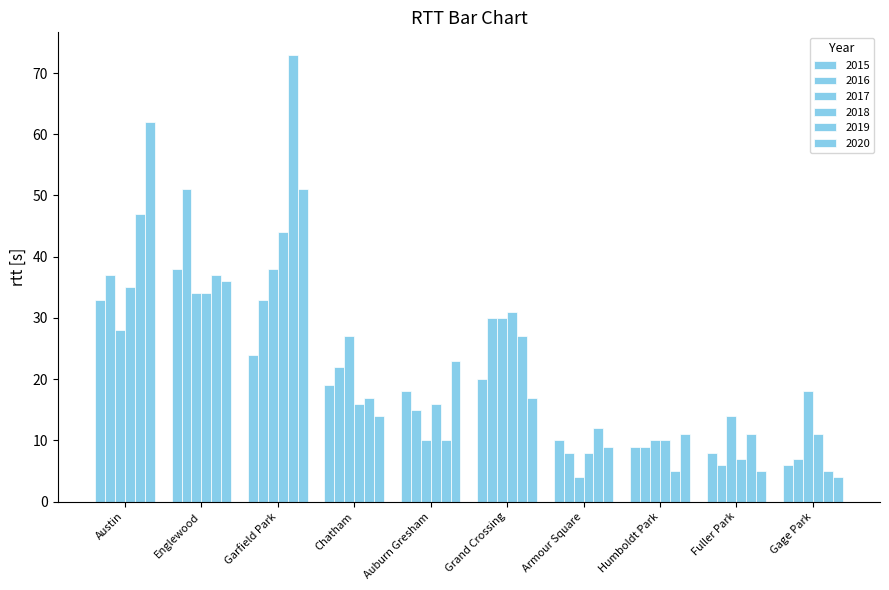

Does the chart contain any negative values?

No